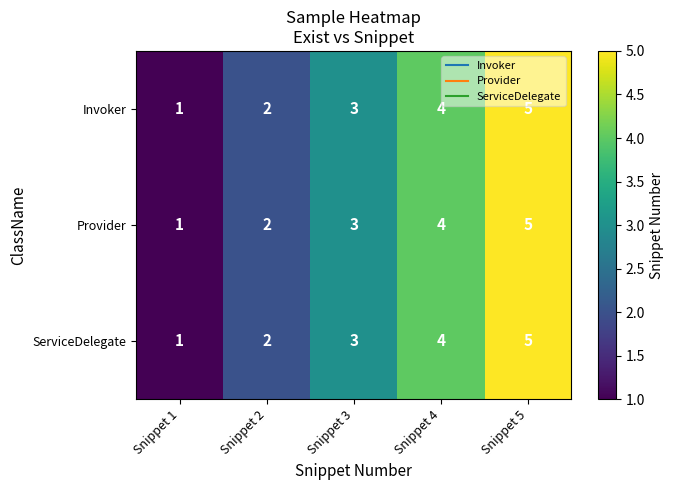

At which label does Provider reach its peak?

Snippet 5